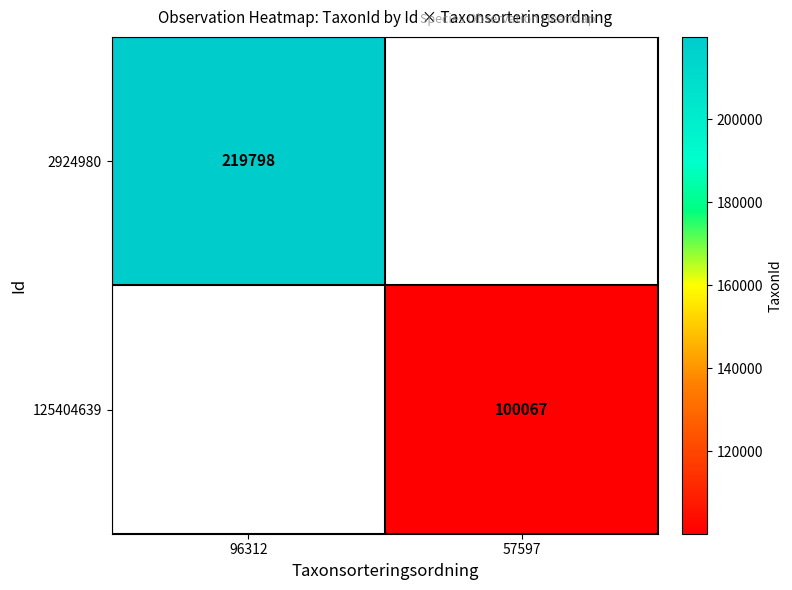

The value of 2924980 at 96312 is 219798. True or false?

True